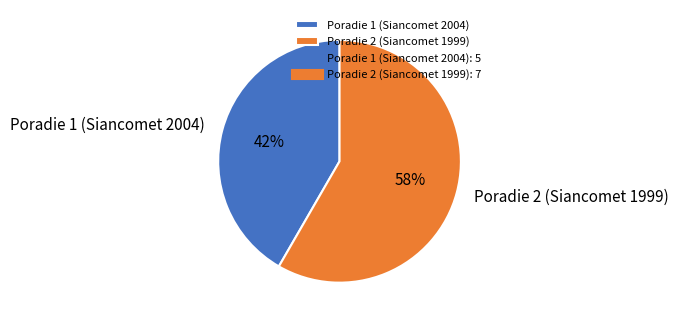

Is it true that Poradie 1 (Siancomet 2004) is 47% of the pie?

False